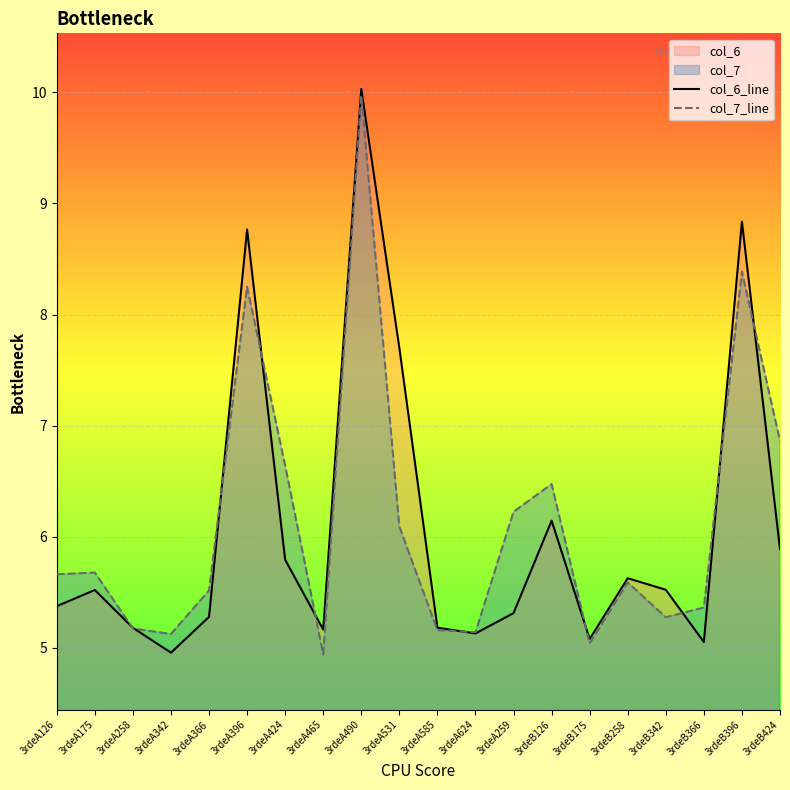

Between which two adjacent categories do col_7_line and col_6_line first intersect?

3rdeA175 and 3rdeA258